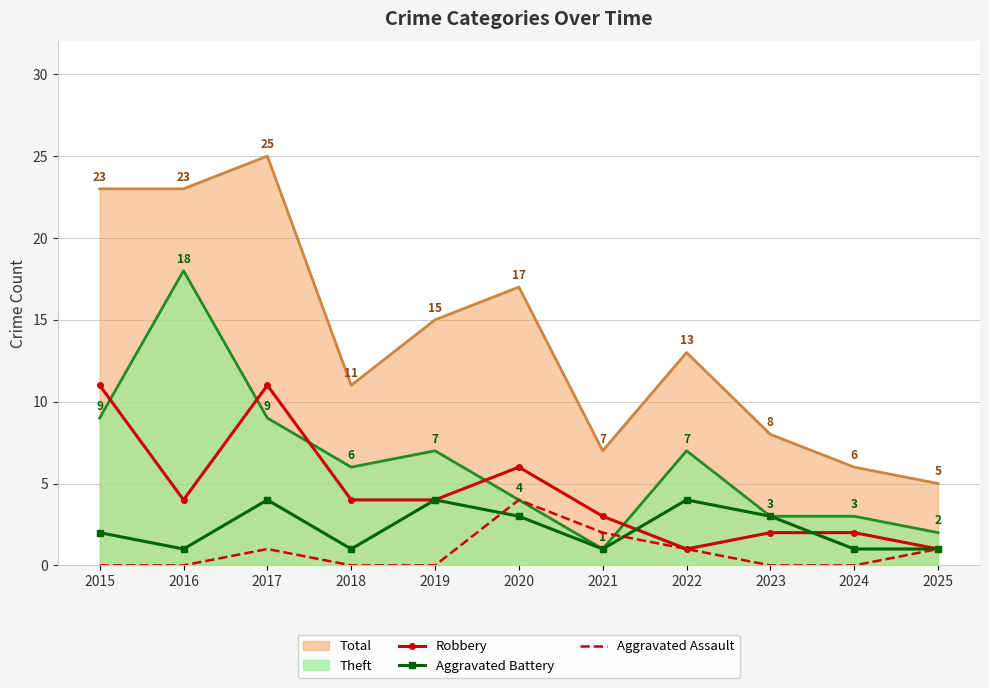

True or false: Robbery and Aggravated Assault intersect in this chart.

False